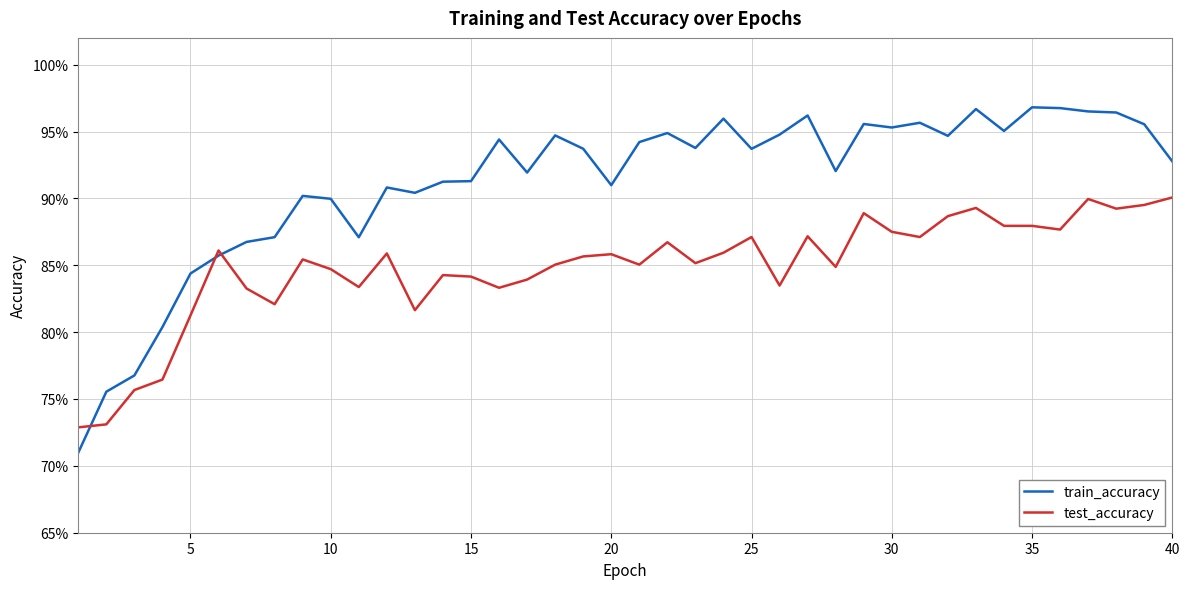

True or false: train_accuracy and test_accuracy cross at least once.

True